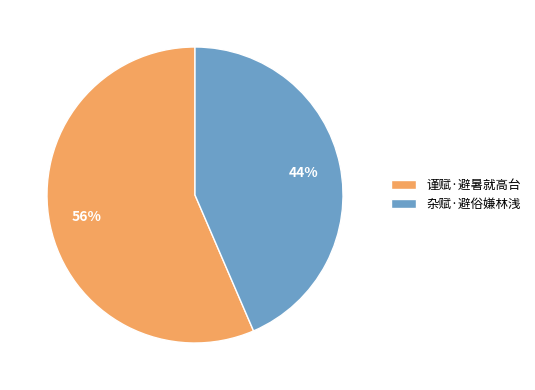

Is the sum of 杂赋·避俗嫌林浅 and 谨赋·避暑就高台 greater than half?

Yes